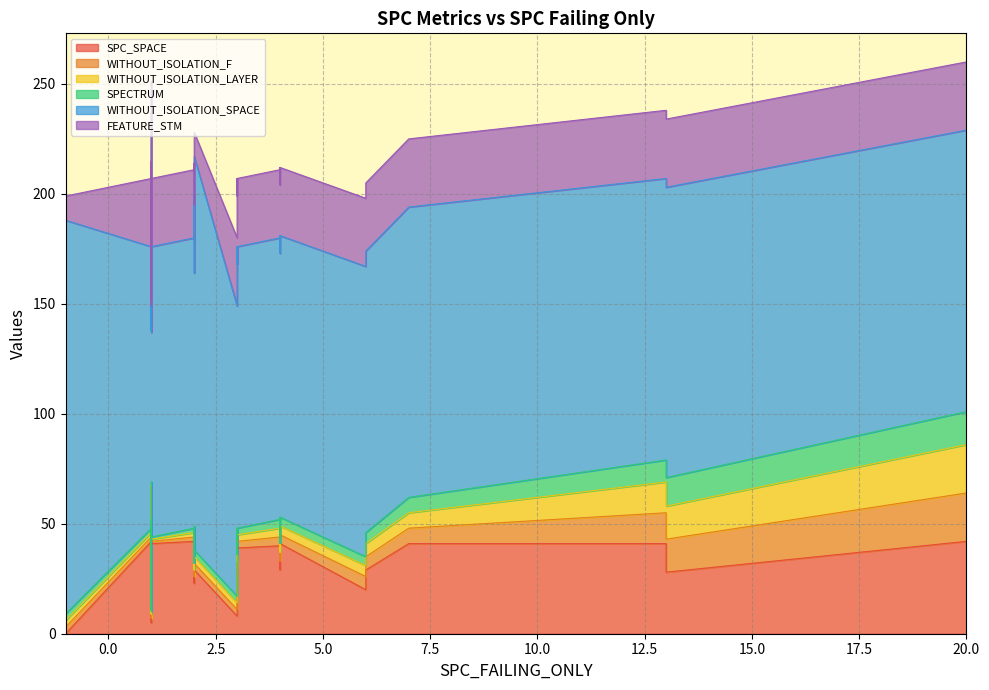

What is the difference between the maximum and minimum values in the FEATURE_STM series?

37